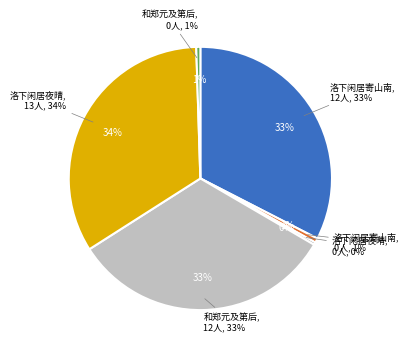

Is there any slice that represents more than half of the pie?

No